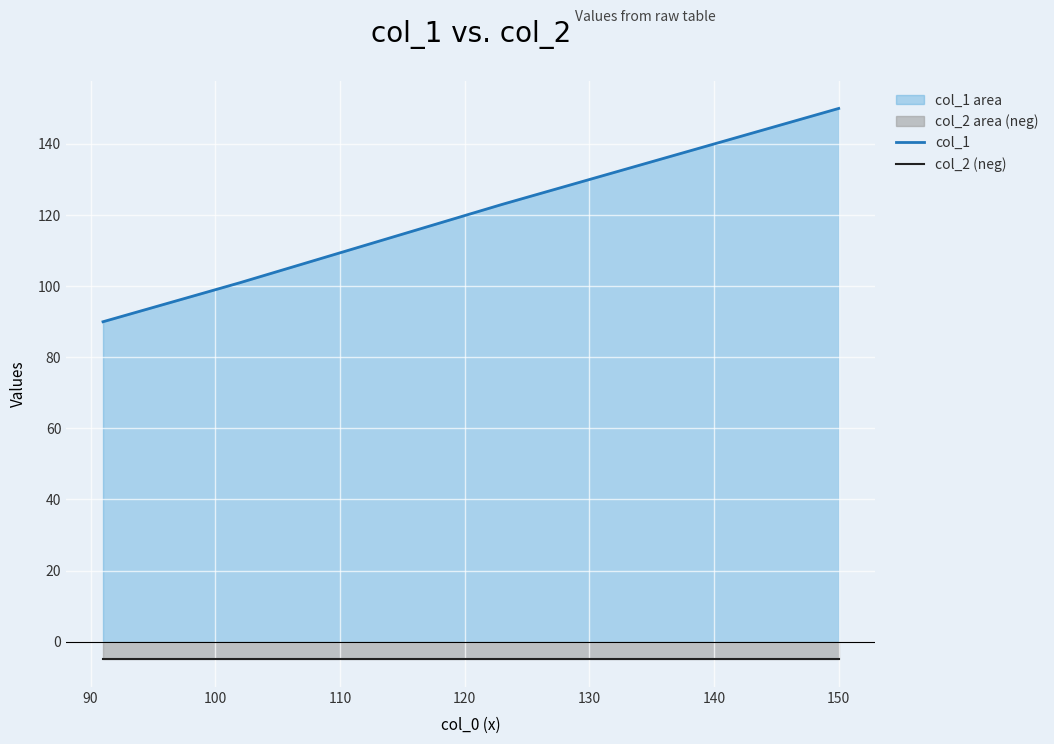

Rank the series at 100 from lowest to highest value.

col_2 (neg), col_1